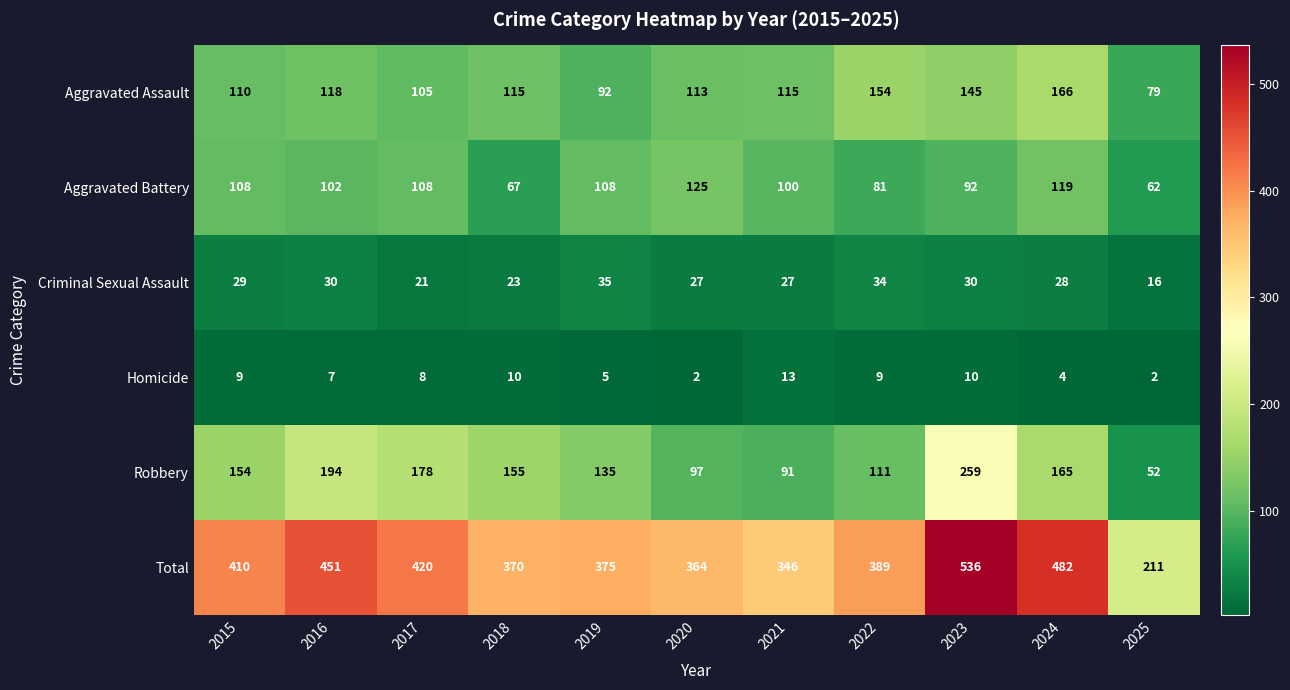

Which series has the largest range (max minus min)?

Total